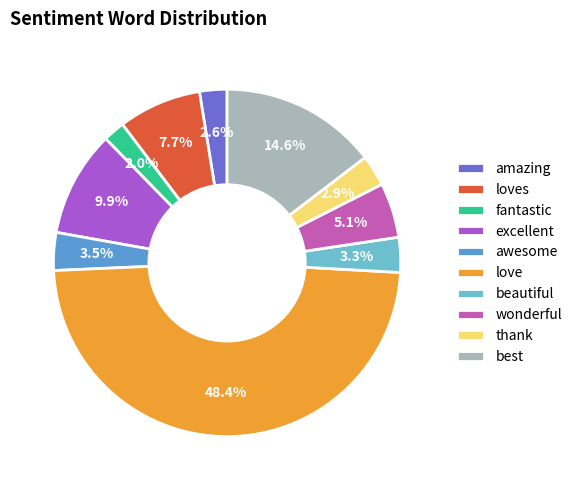

What percentage is NOT represented by amazing?

97.4%